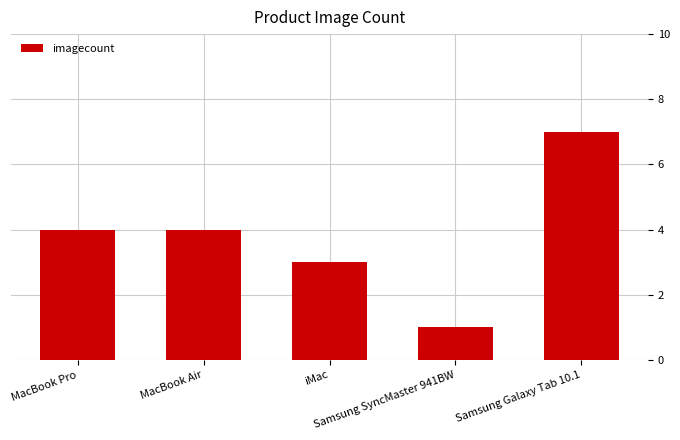

How many data points does each series have?

5